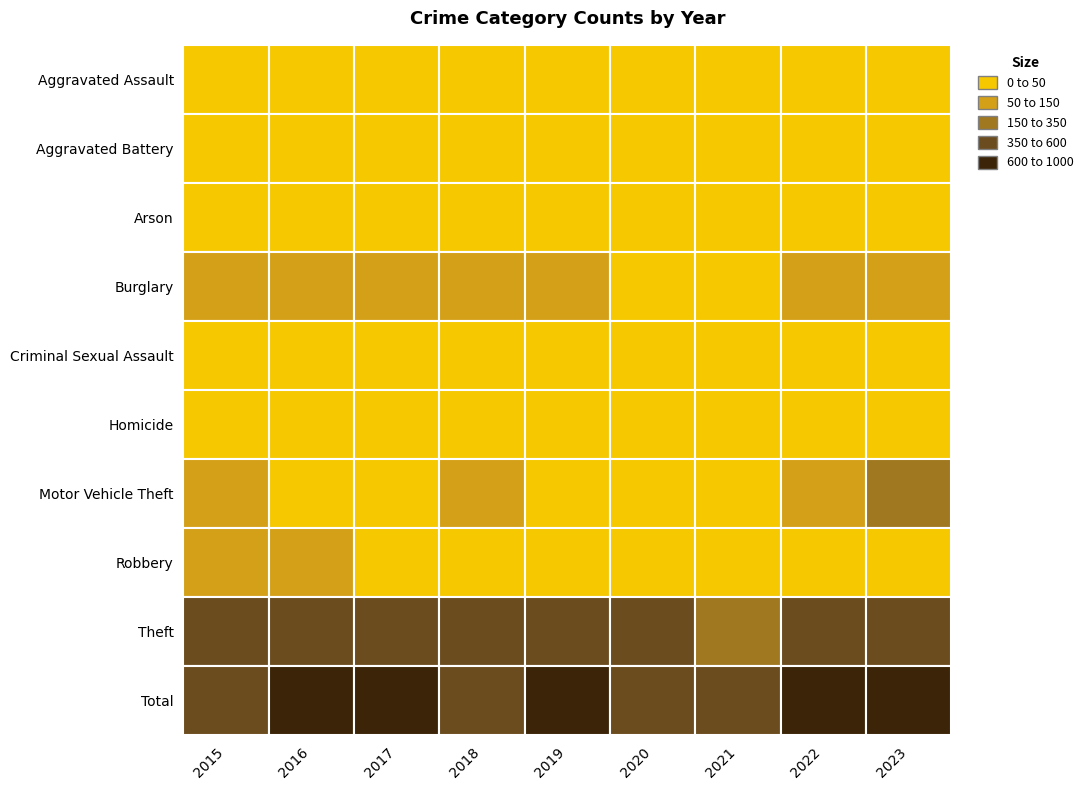

At which label does Arson first exceed 1?

2019